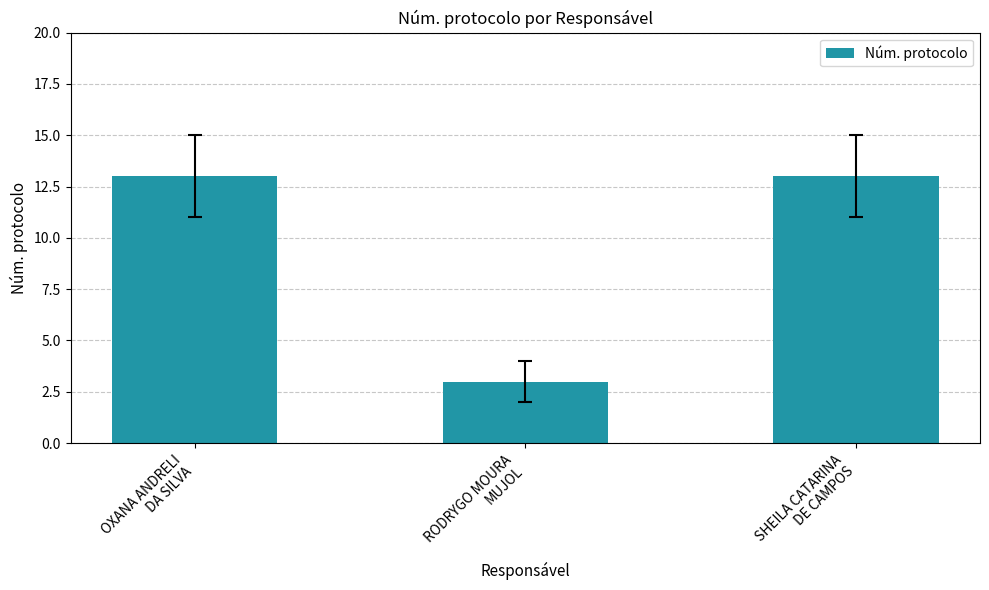

What is the average value?

10